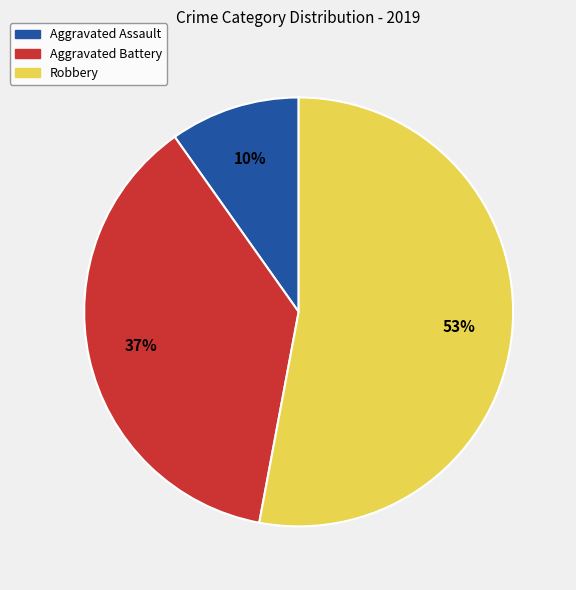

How many segments does this pie chart have?

3